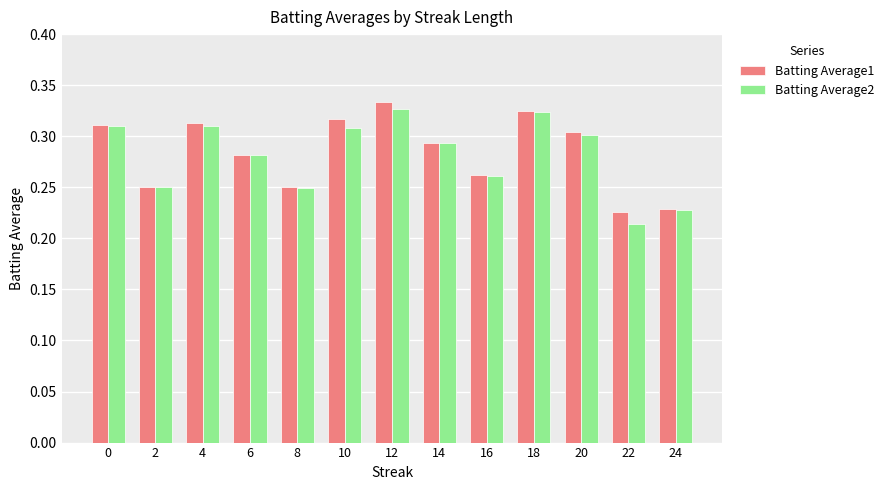

How many Batting Average2 values are between 0 and 1?

13